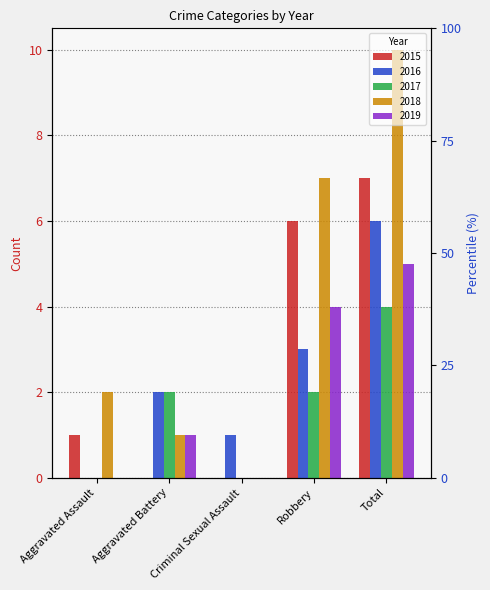

Where does the 2016 series first go above 2?

Robbery